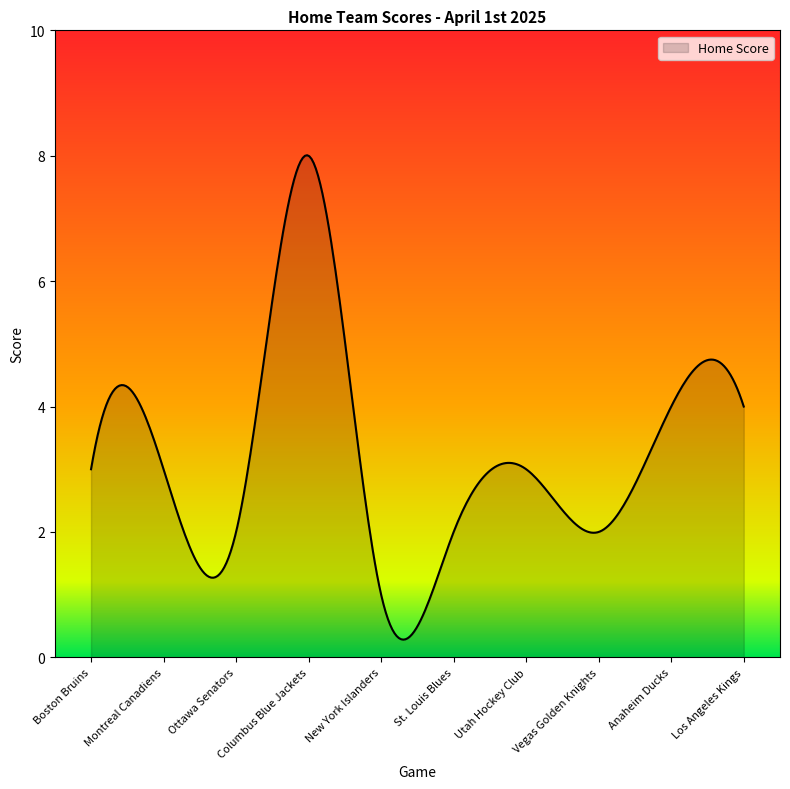

Does the chart have visible grid lines?

No